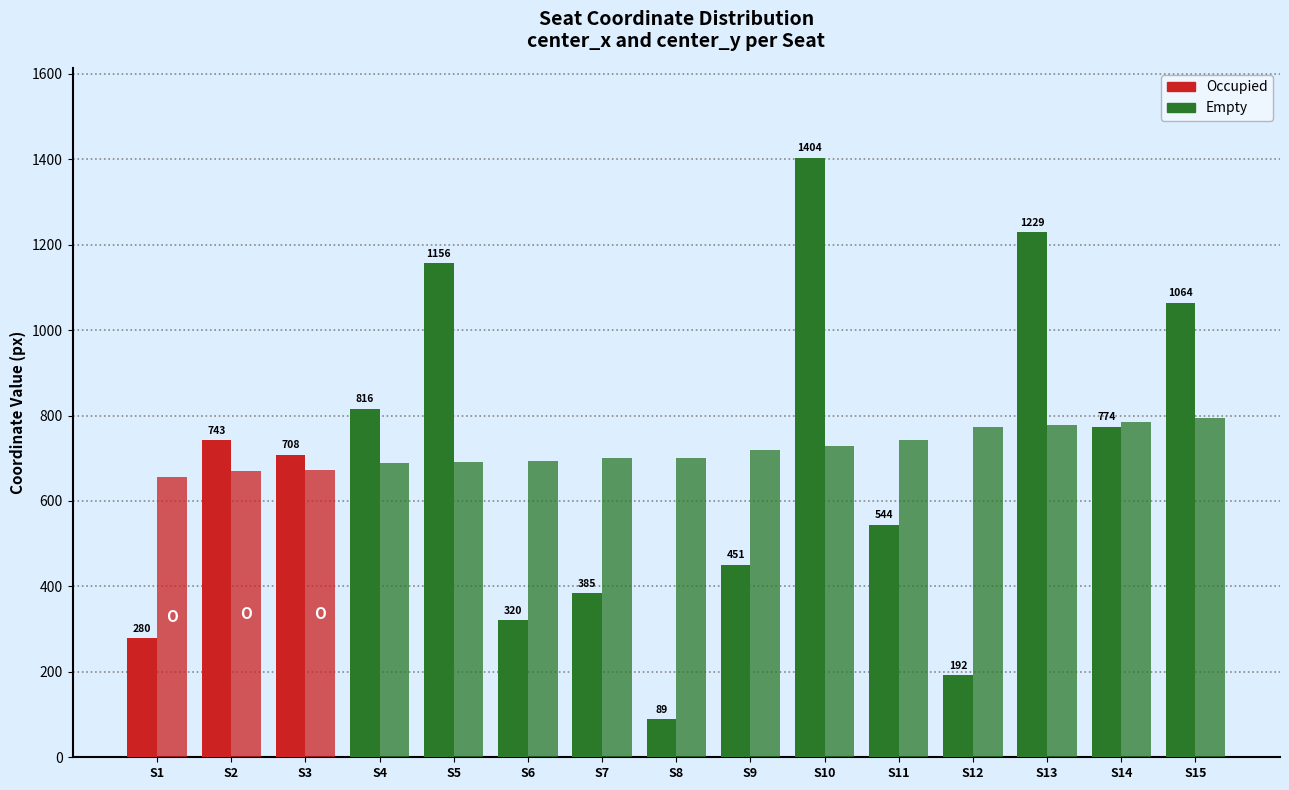

How many bars are there in each group?

2